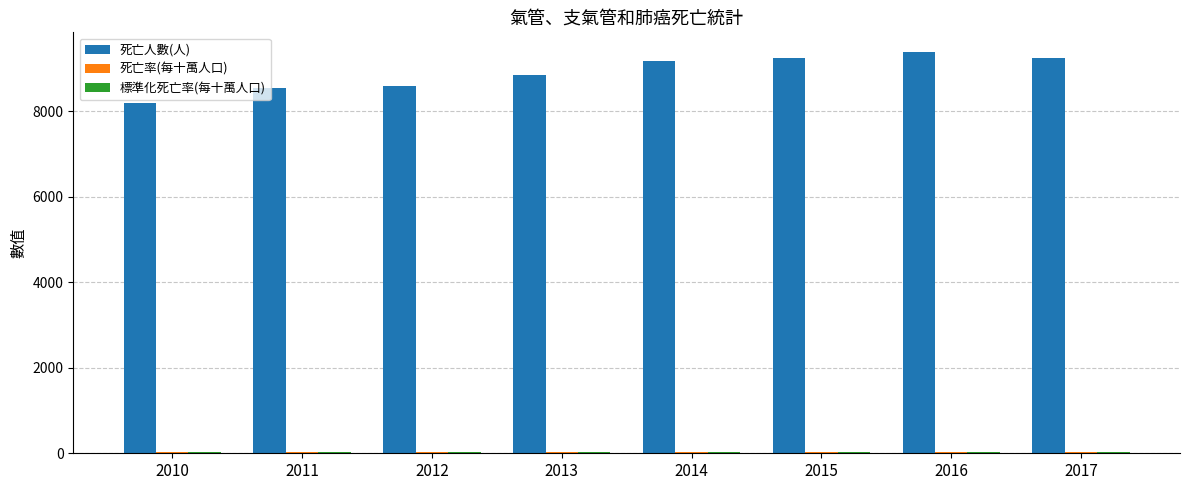

The value of 死亡人數(人) at 2016 is 9372.0. True or false?

True